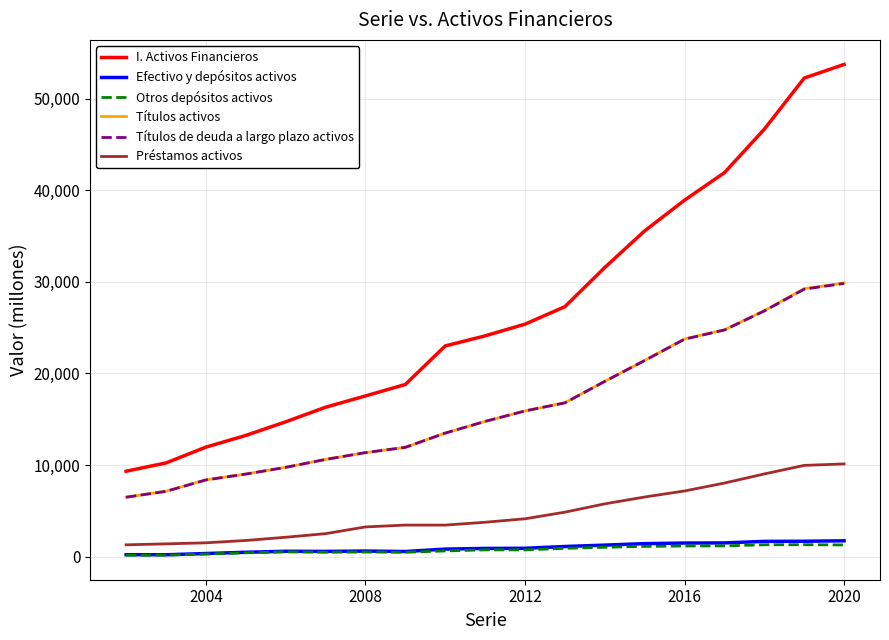

True or false: Efectivo y depósitos activos and Préstamos activos cross at least once.

False